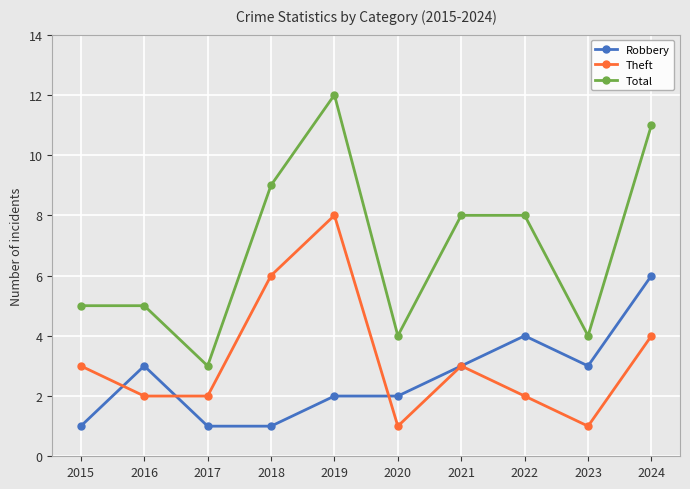

List the series in order of their peak value, highest first.

Total, Theft, Robbery